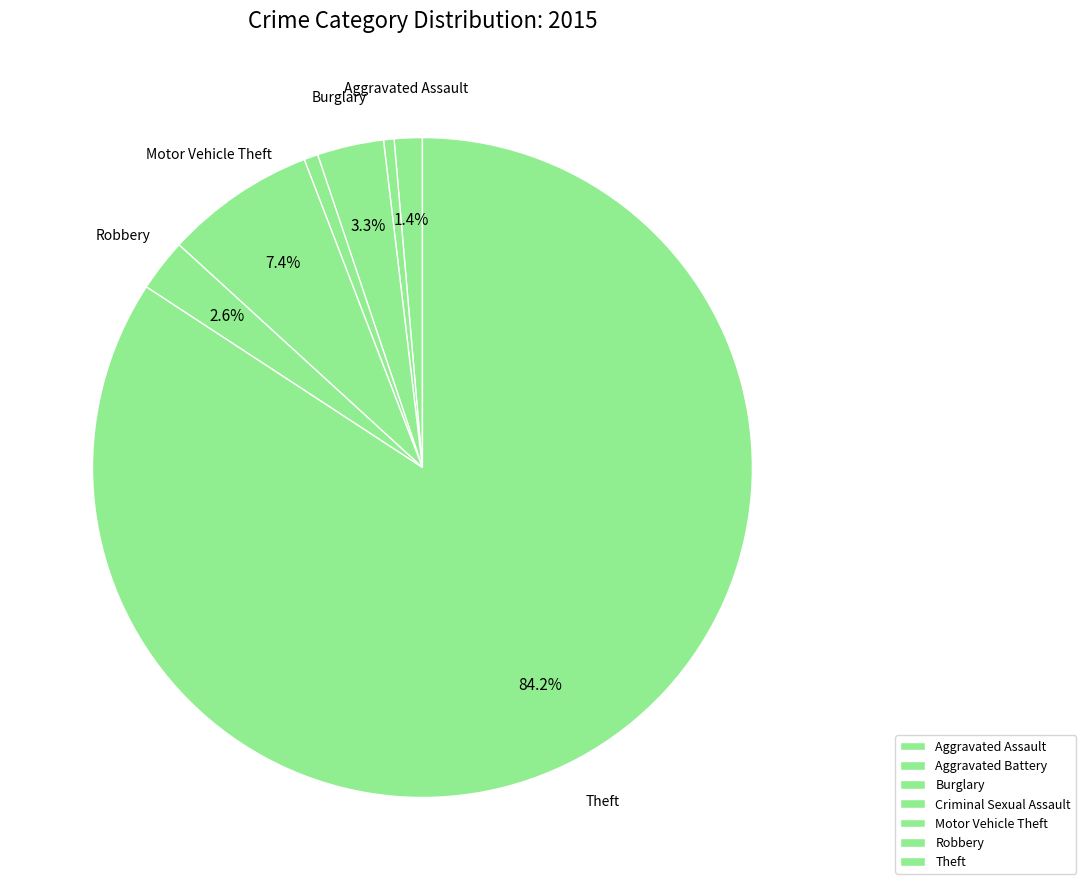

How many segments does this pie chart have?

7